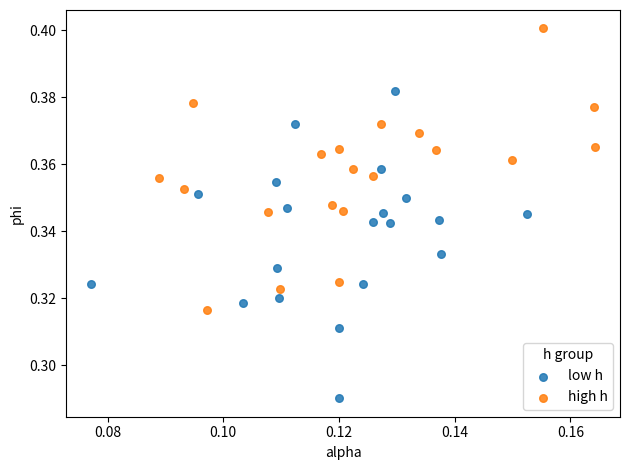

Which series contains the highest Y value?

high h